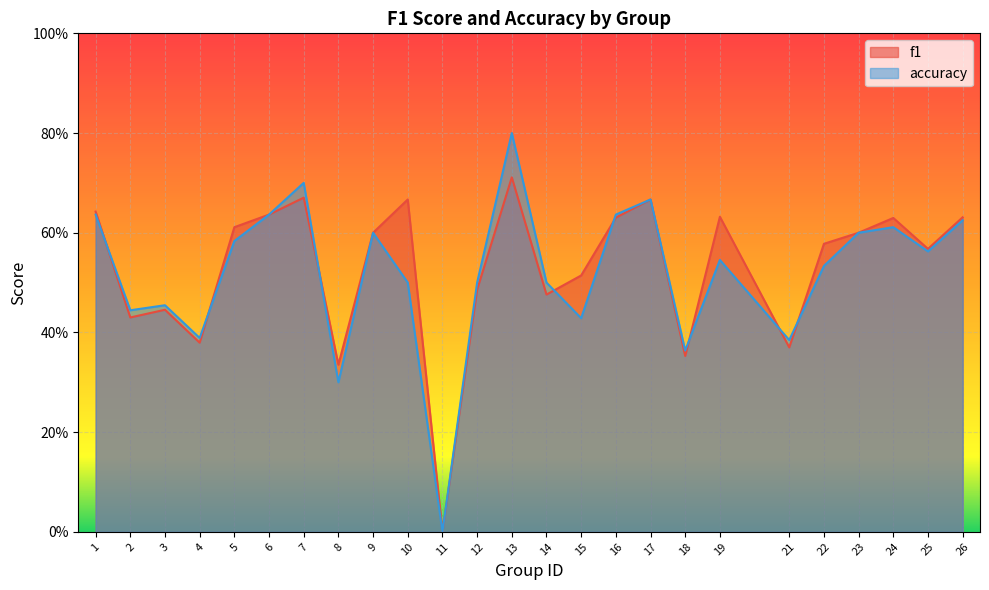

What is the sum of the f1 values at 5 and 12?

1.1